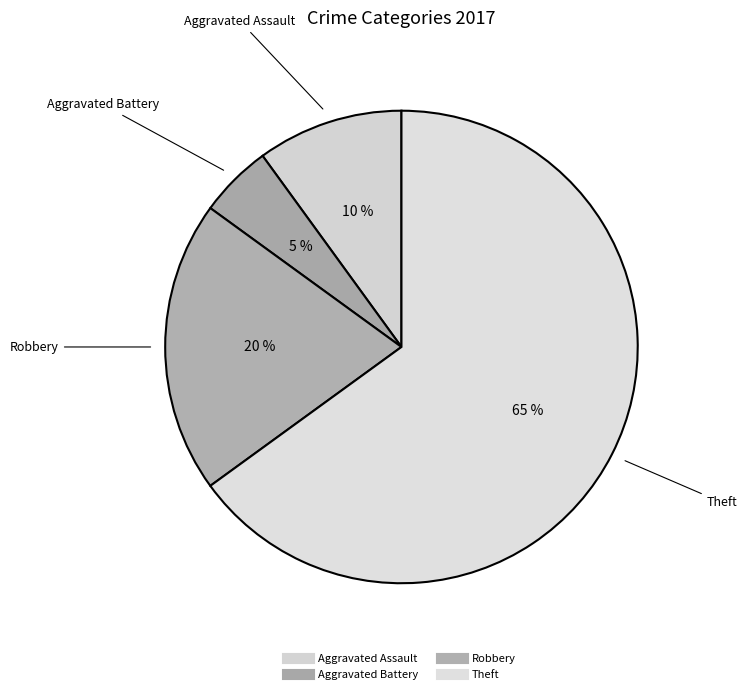

How many segments does this pie chart have?

4